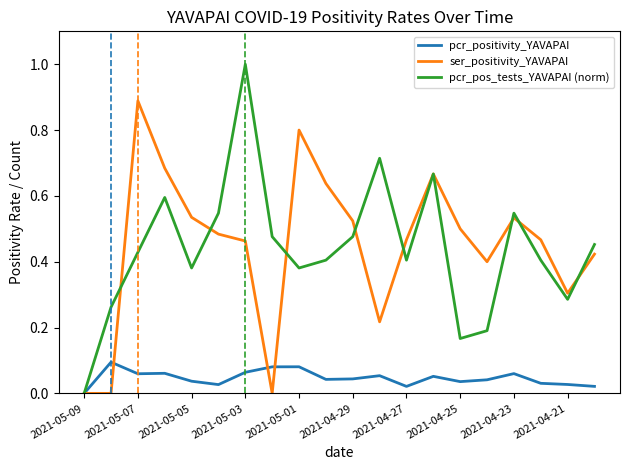

Which series has the largest range (max minus min)?

pcr_pos_tests_YAVAPAI (norm)